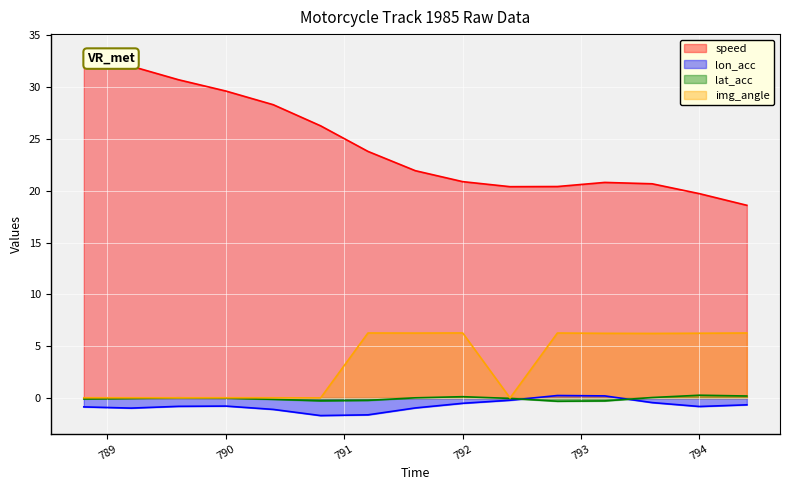

How many values in the lon_acc series exceed 0?

2